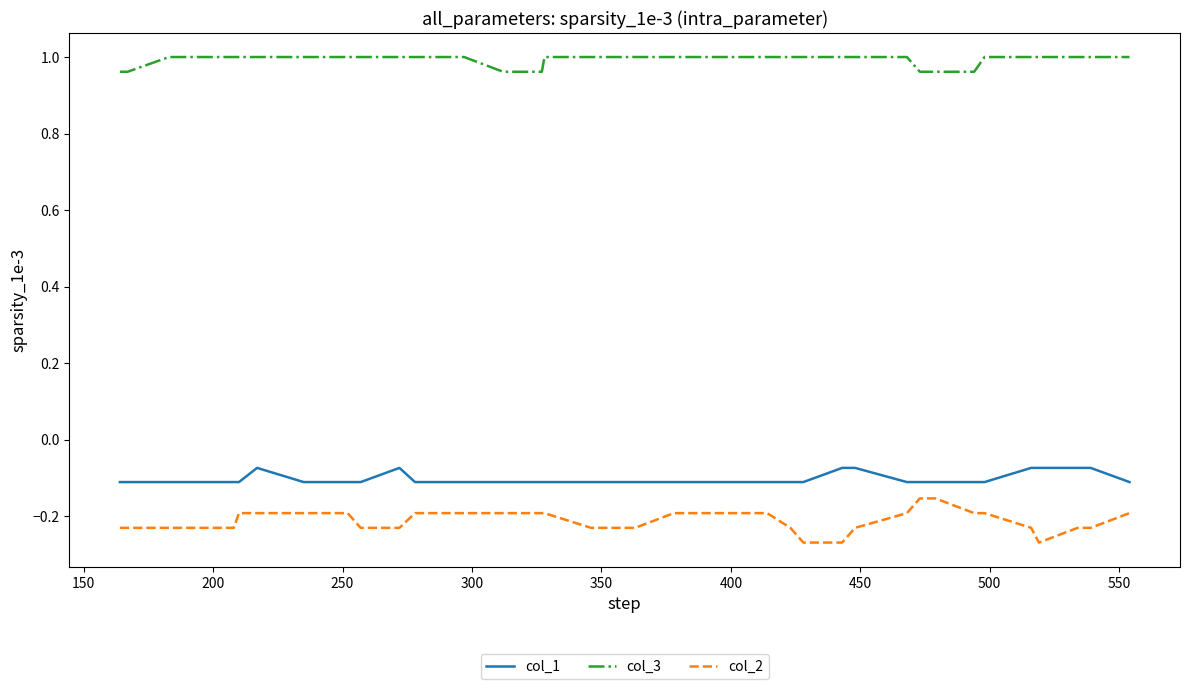

True or false: col_3 and col_2 intersect in this chart.

False